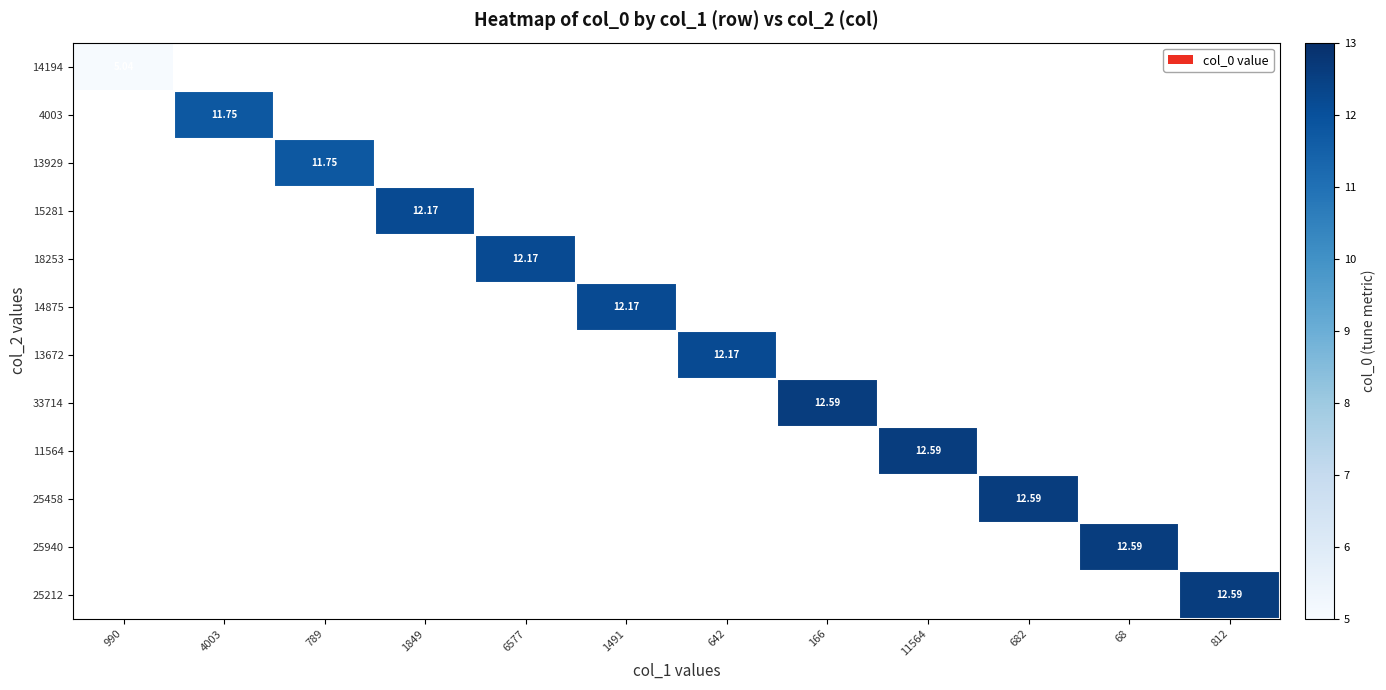

True or false: 33714 has a value of -5.3 at 1849.

False